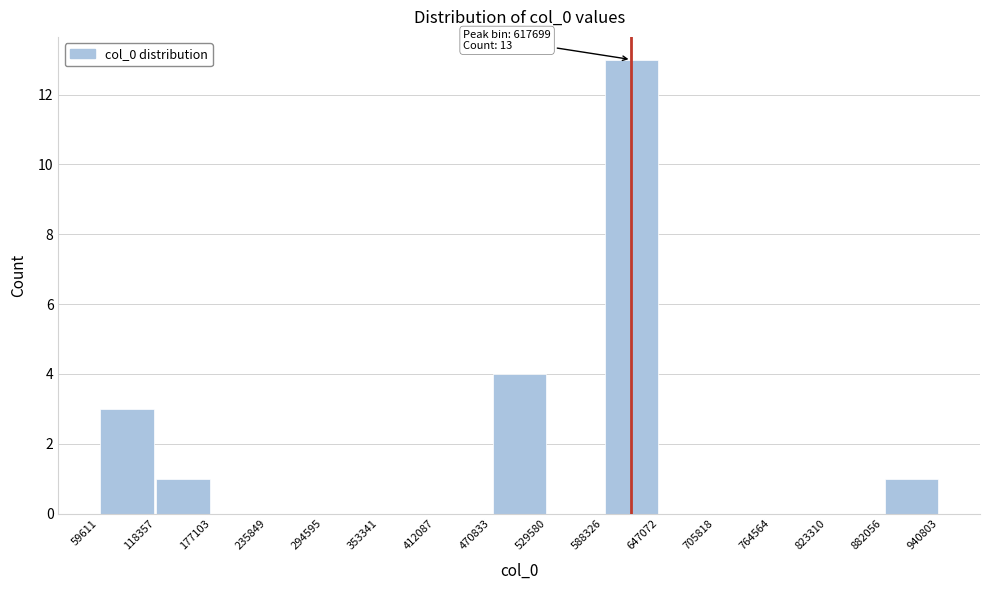

Over which range of the x-axis is the bar tallest?

588326 to 647072